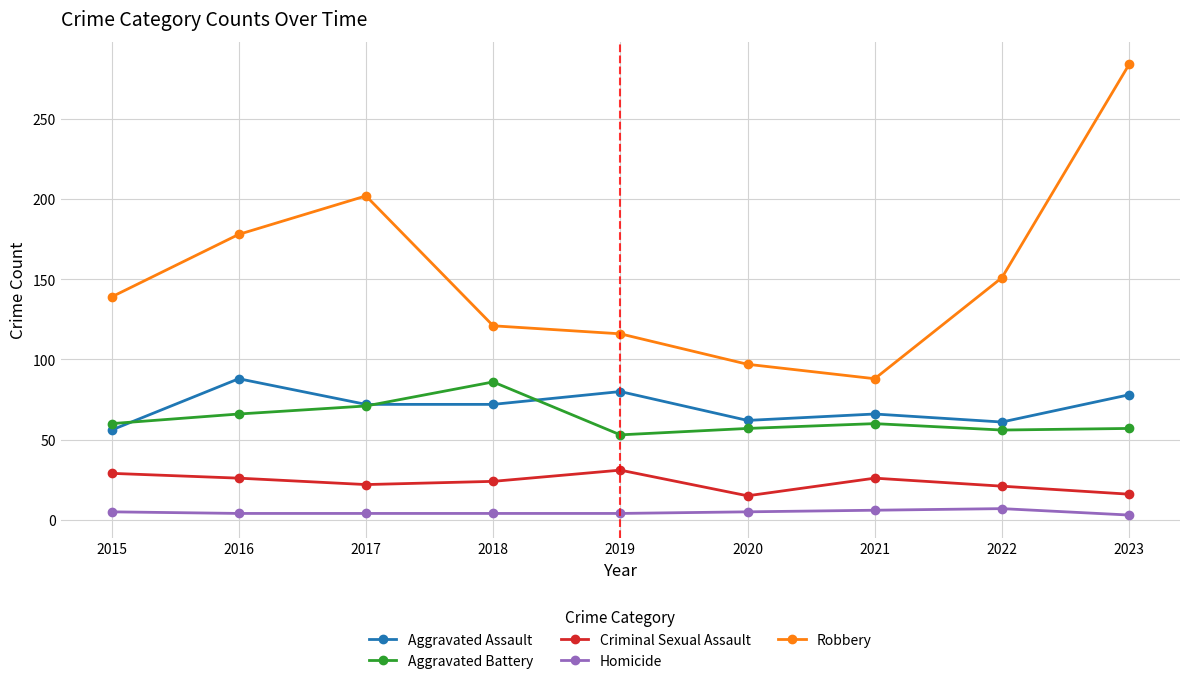

At which category is the sum across all series the highest?

2023